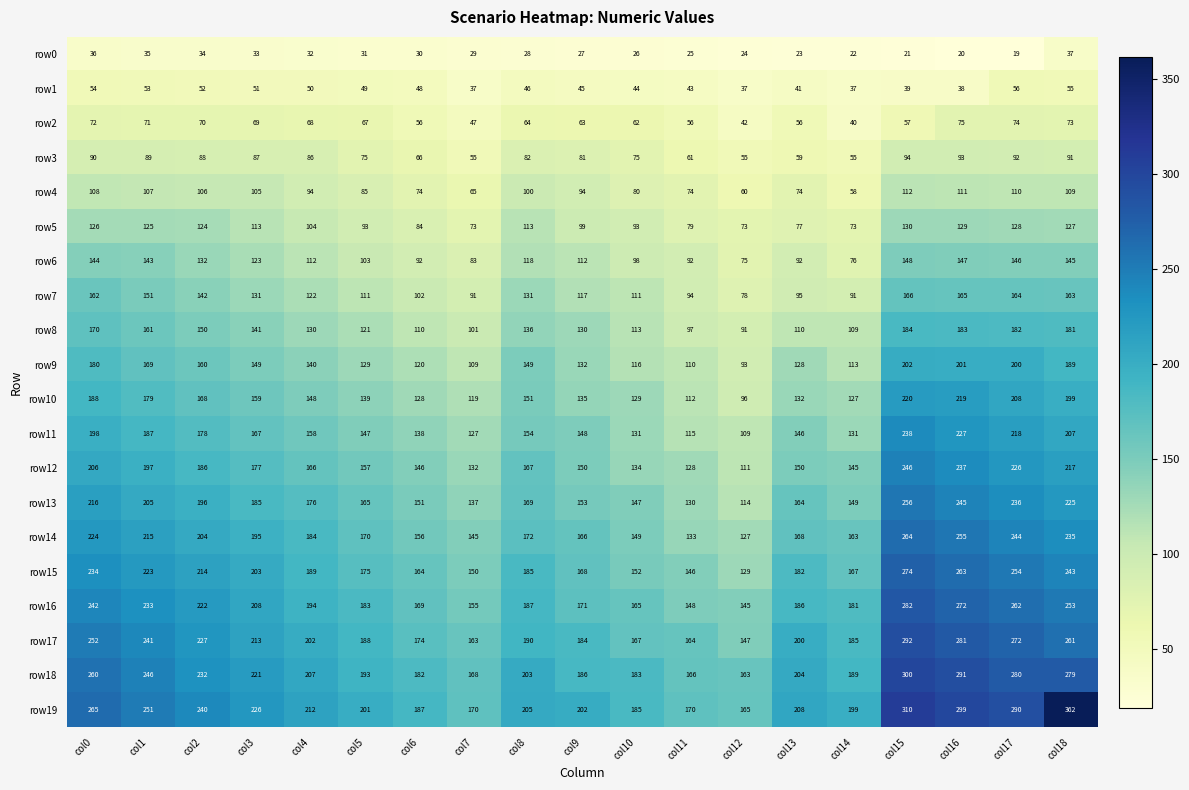

At which category is the sum across all series the highest?

col15